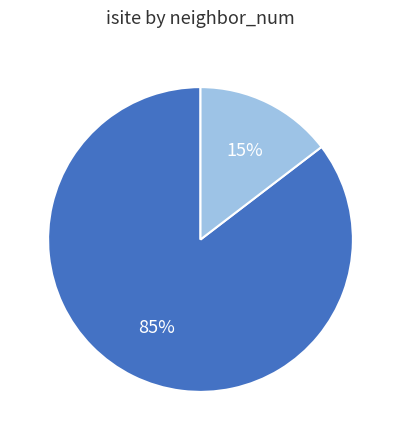

To the nearest percent, what is the average slice percentage?

50%